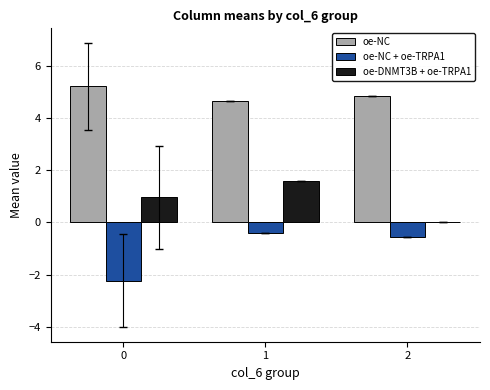

What is the greatest value displayed?

5.2